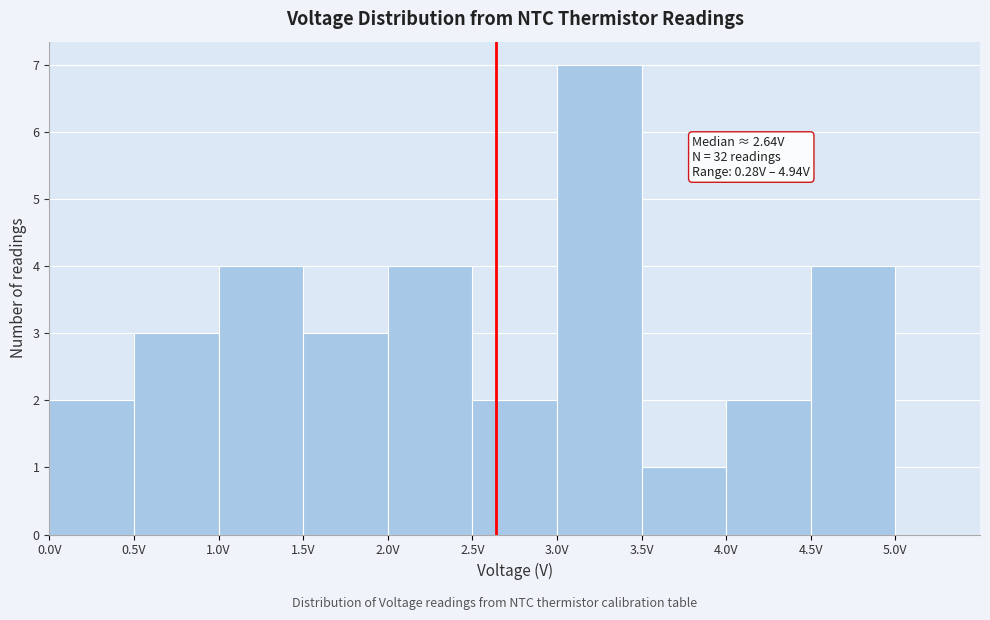

Which range on the x-axis has the tallest bar?

3.0 to 3.5